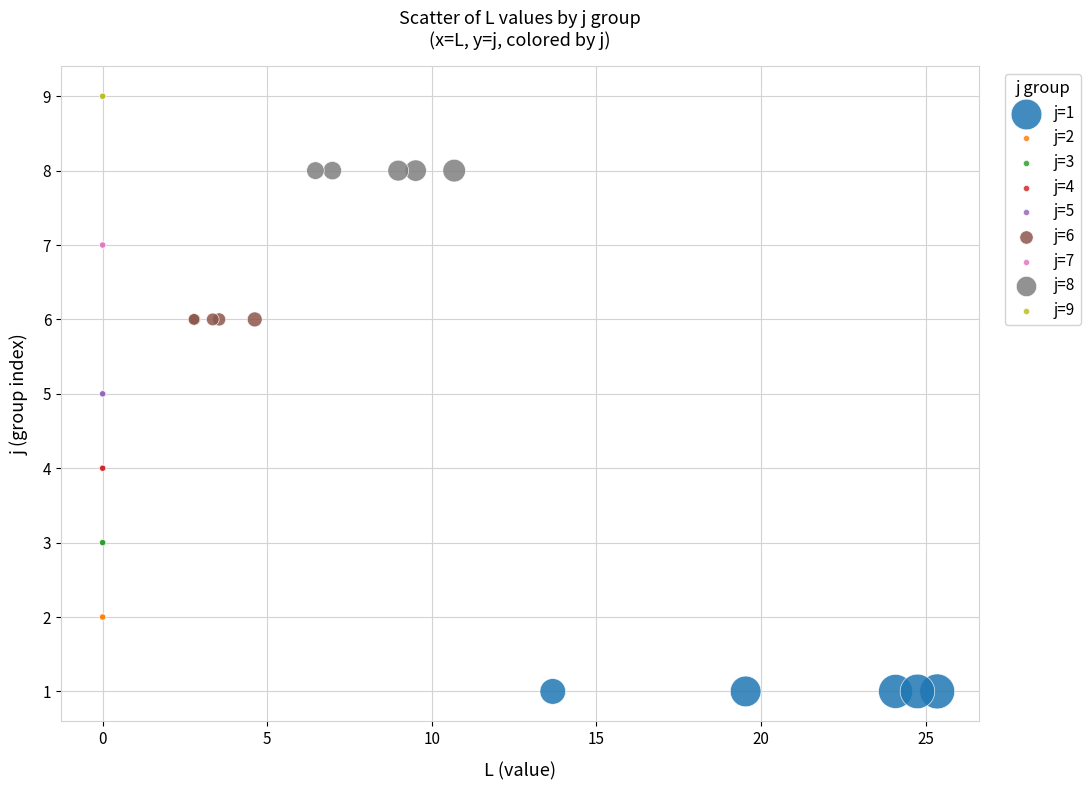

Which series reaches the maximum Y coordinate?

j=9